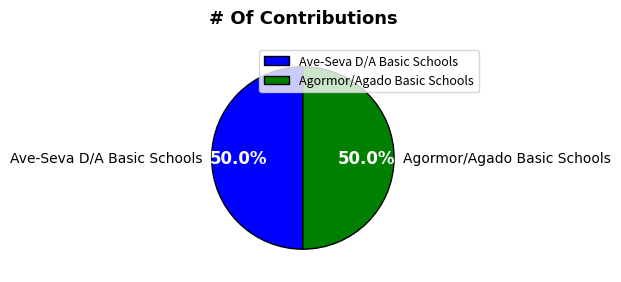

How much of the chart is everything except Agormor/Agado Basic Schools?

50.0%